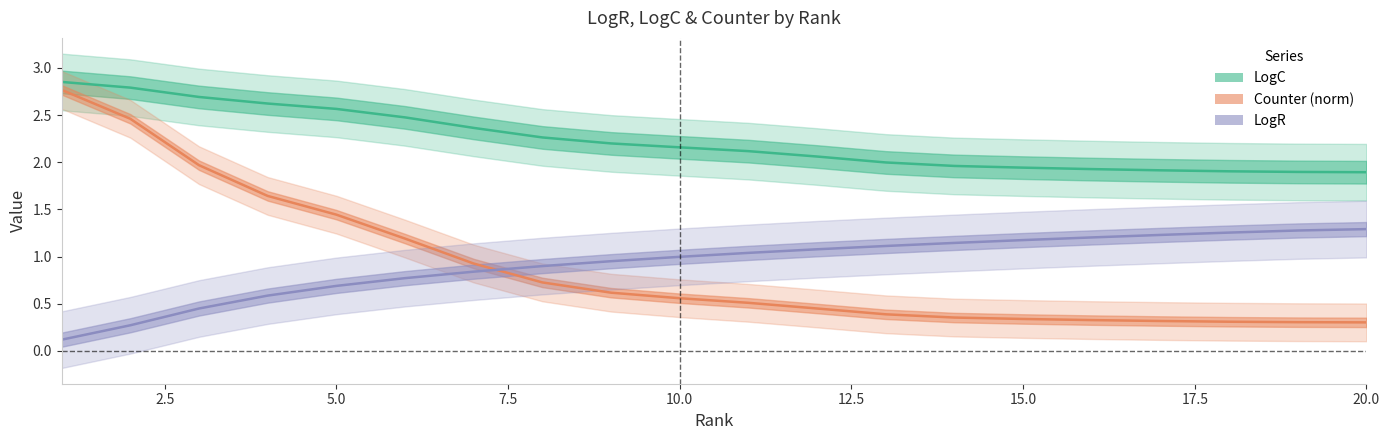

What is the value of the LogR point at the 10th from the left?

1.0